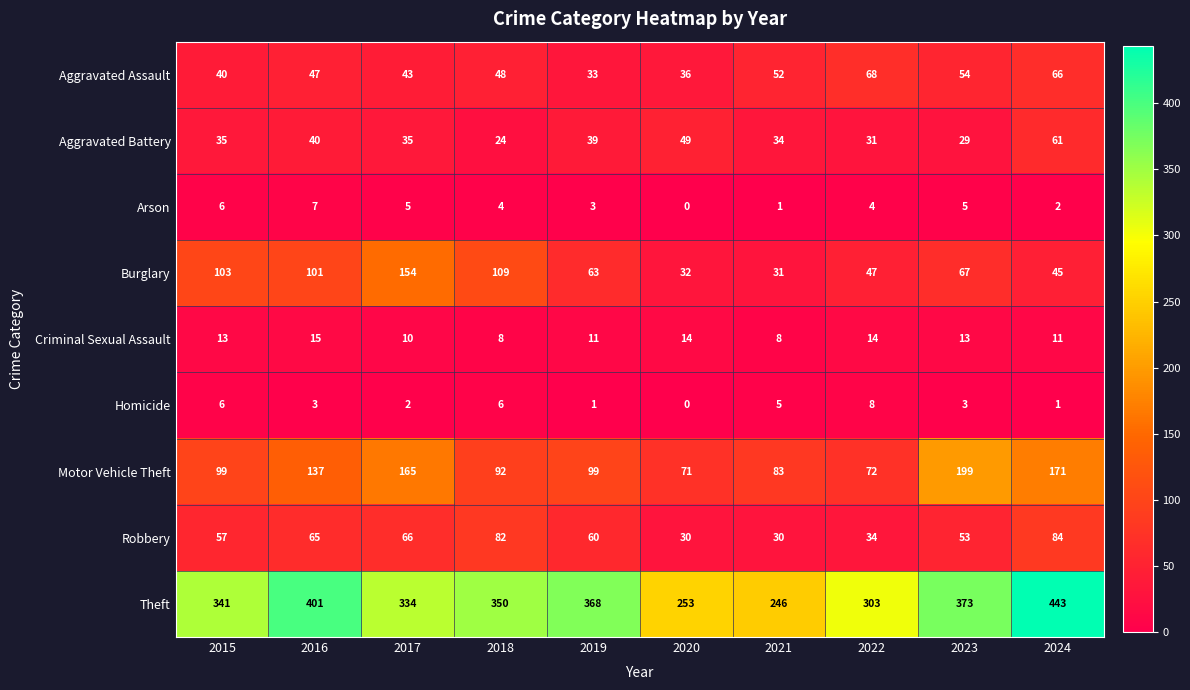

The Aggravated Battery series shows 31 at 2022. True or false?

True